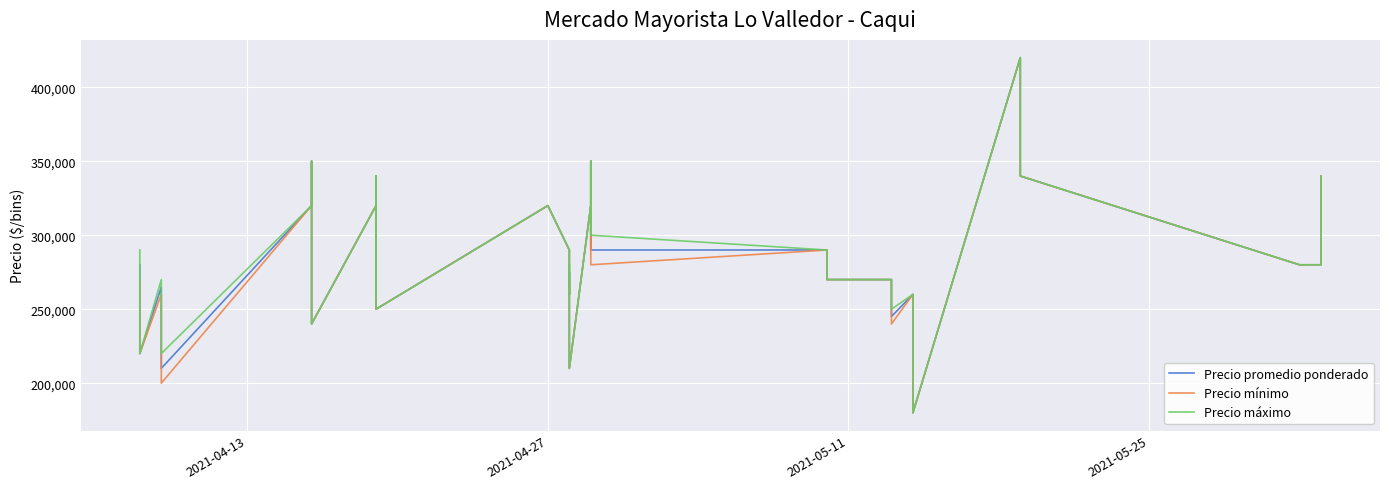

In Precio máximo, how many points are lower than both neighbors (excluding endpoints)?

9